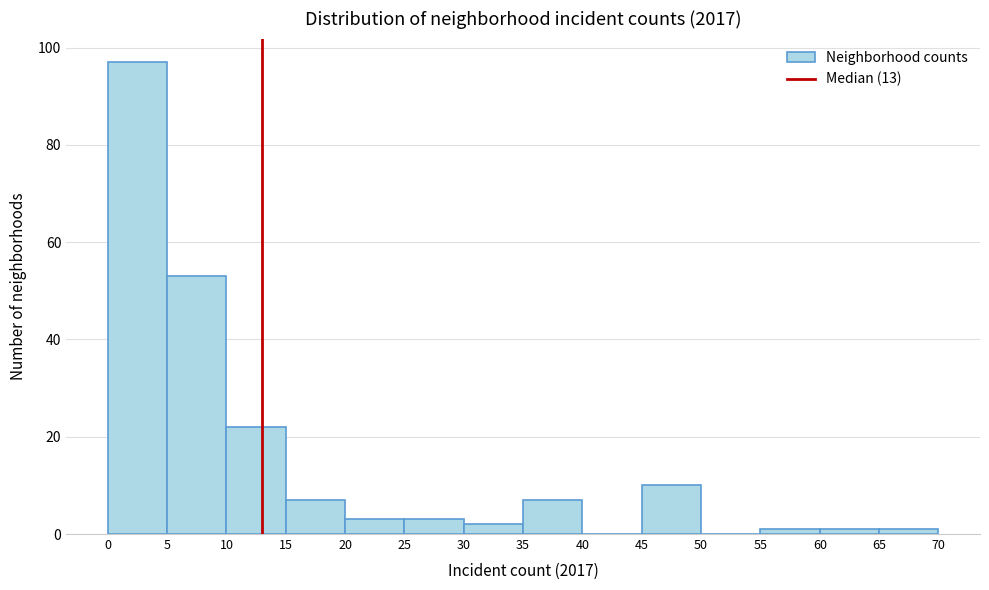

Reading left to right, list every bar in this chart as the range it spans on the x-axis followed by its height. The values are not printed on the chart, so give them approximately, as read against the axis.

0 to 5: 98
5 to 10: 54
10 to 15: 22
15 to 20: 8
20 to 25: 4
25 to 30: 4
30 to 35: 2
35 to 40: 8
40 to 45: 0
45 to 50: 10
50 to 55: 0
55 to 60: under 2
60 to 65: under 2
65 to 70: under 2